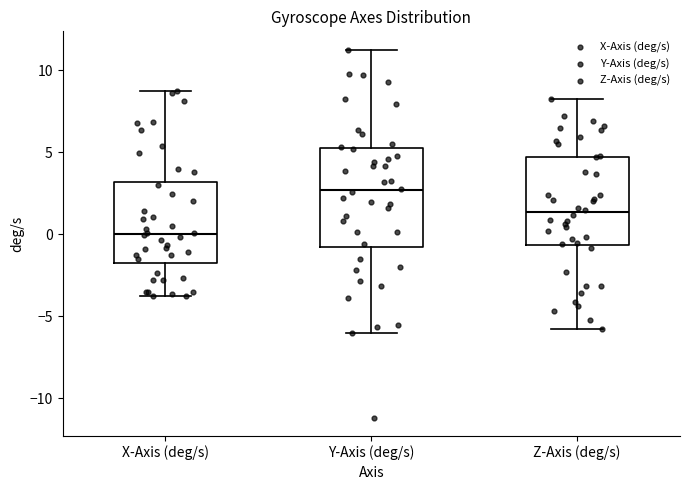

Reading left to right, transcribe this box plot: for each box, give where its median line is, the range the box spans, and where its two whiskers end, as read against the y-axis. The values are not printed on the chart, so give them approximately, as read against the axis.

X-Axis (deg/s): median 0.0, box -2.0 to 3.0, whiskers -4.0 to 8.5
Y-Axis (deg/s): median 2.5, box -1.0 to 5.0, whiskers -6.0 to 11.0
Z-Axis (deg/s): median 1.5, box -0.5 to 4.5, whiskers -6.0 to 8.0